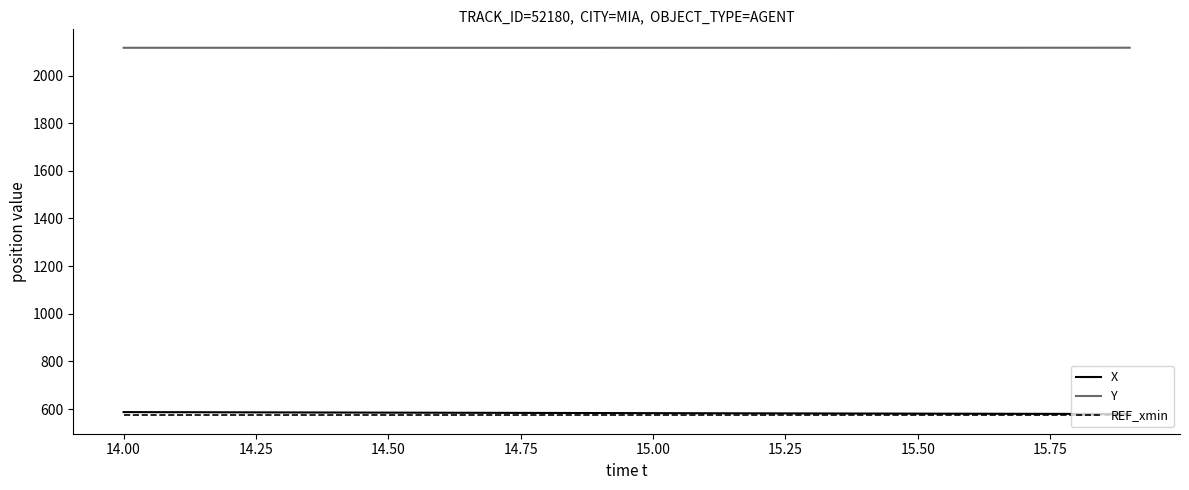

How many categories are shown in the chart?

20